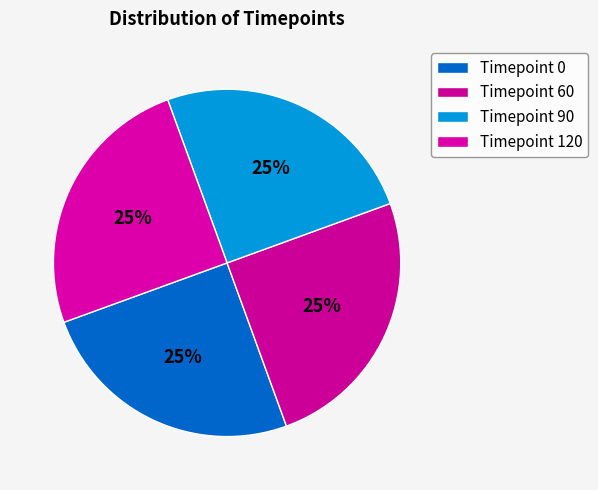

Count the number of slices in the pie.

4